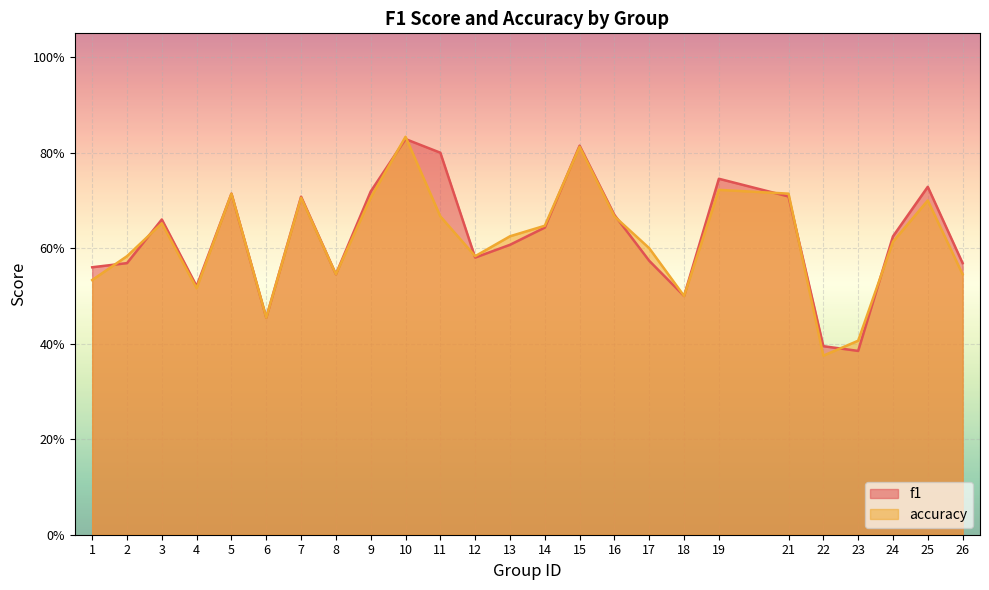

Reading left to right, list all the values displayed in this chart.

f1: 0.6	0.6	0.7	0.5	0.7	0.5	0.7	0.5	0.7	0.8	0.8	0.6	0.6	0.6	0.8	0.7	0.6	0.5	0.7	0.7	0.4	0.4	0.6	0.7	0.6
accuracy: 0.5	0.6	0.7	0.5	0.7	0.5	0.7	0.5	0.7	0.8	0.7	0.6	0.6	0.6	0.8	0.7	0.6	0.5	0.7	0.7	0.4	0.4	0.6	0.7	0.5